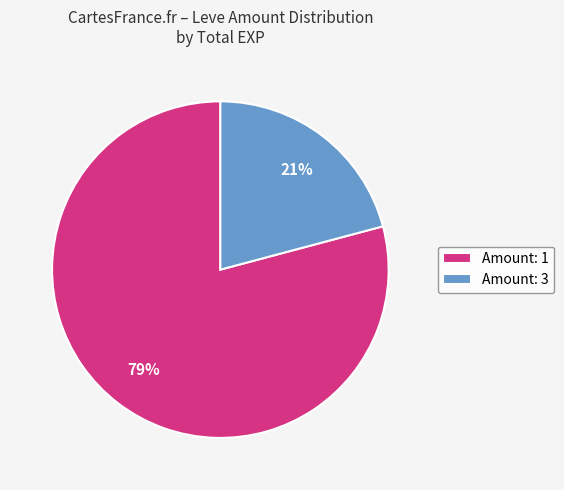

What percentage is the Amount: 3 slice, to the nearest percent?

21%